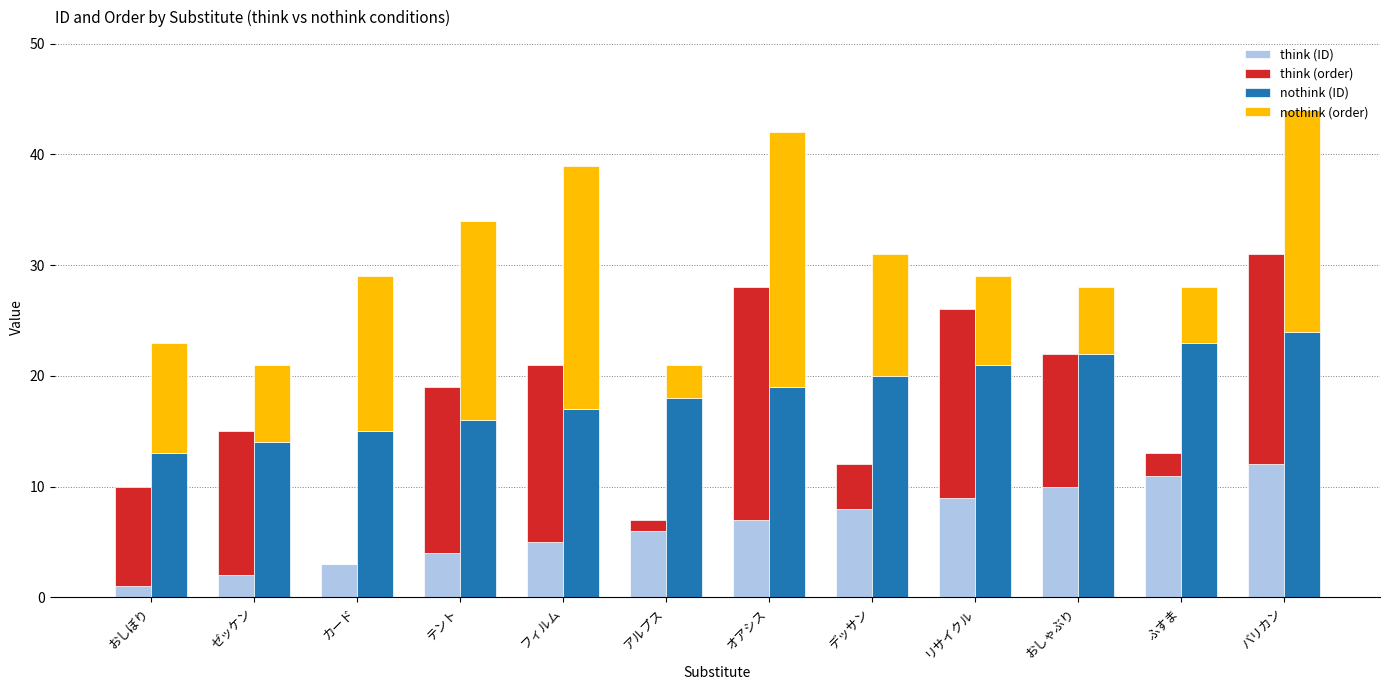

What is the sum of all think (order) values?

129